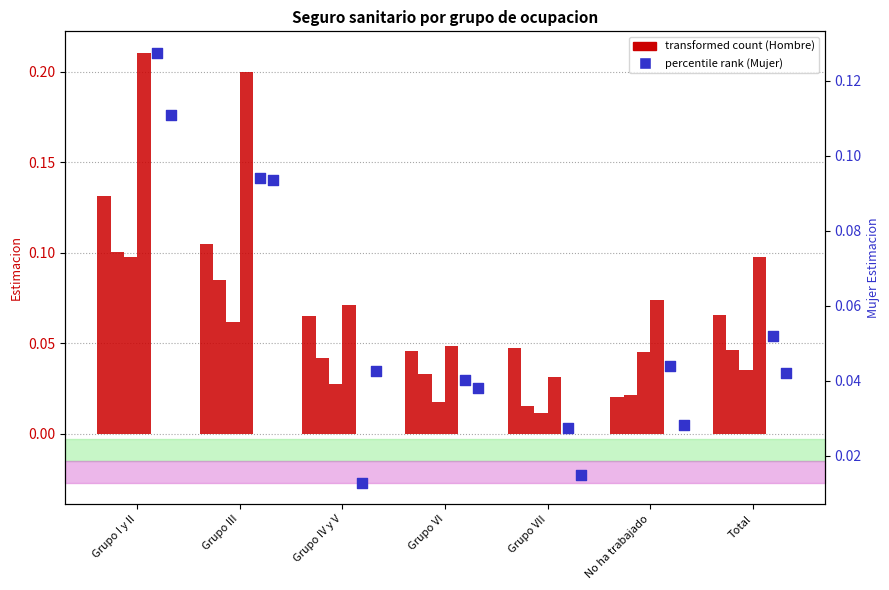

What is the total value across all series at Total?

0.3